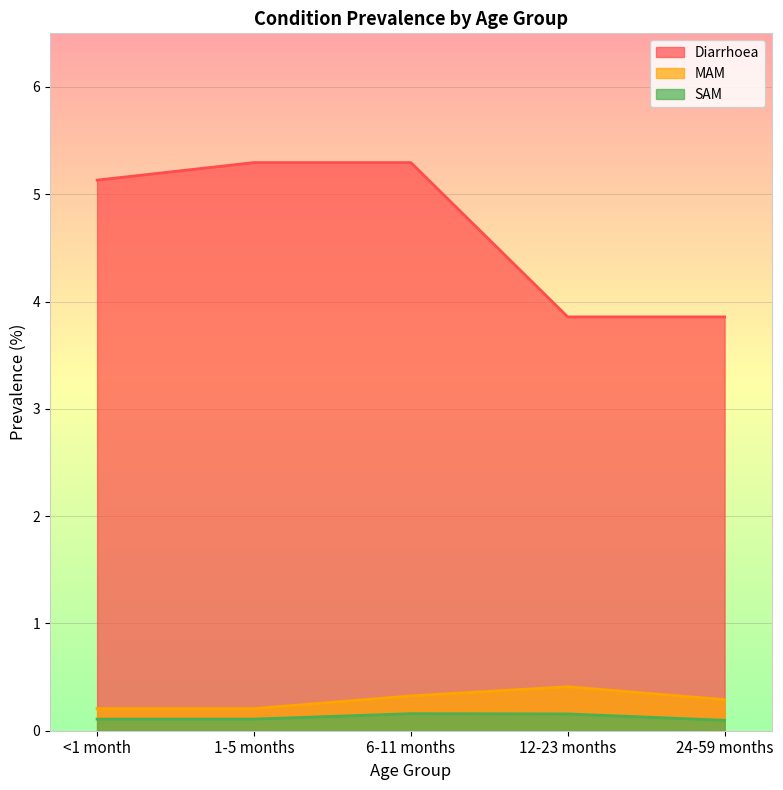

At which category is the sum across all series the highest?

6-11 months